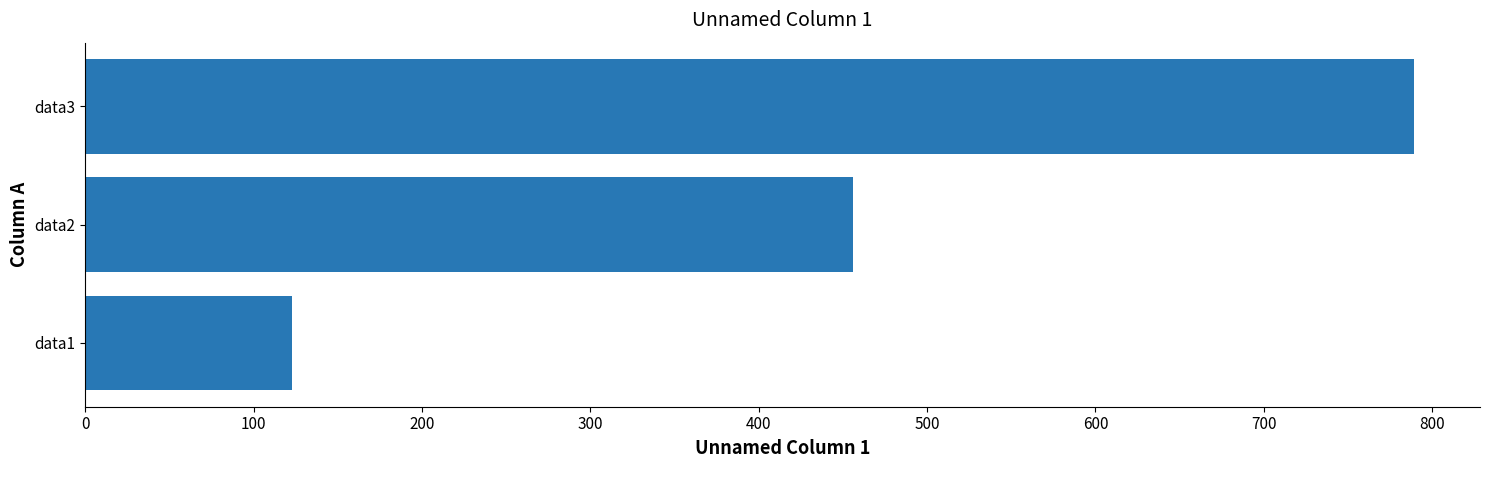

How many series are shown in this chart?

1